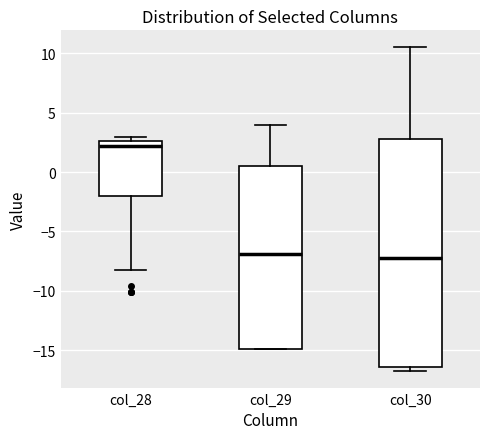

Comparing the boxes themselves (not the whiskers), which one is the tallest?

col_30